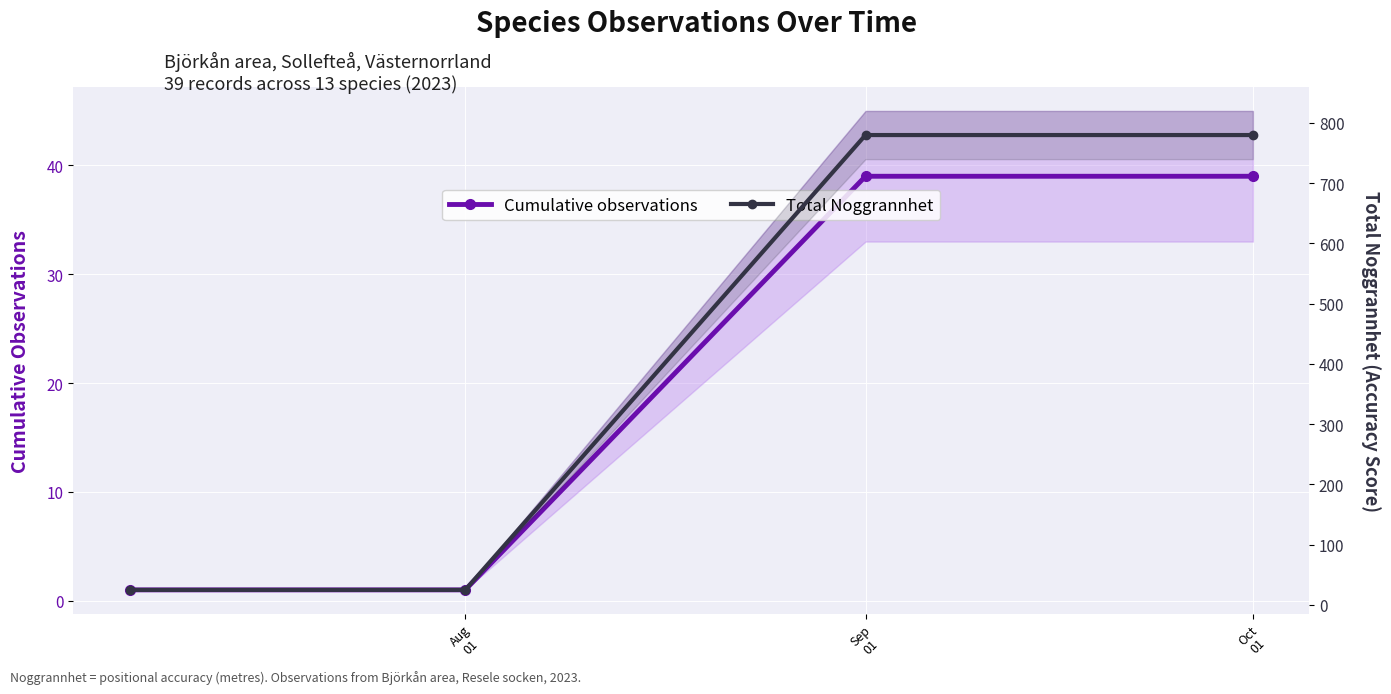

The value of Cumulative observations at Aug
01 is 1. True or false?

False